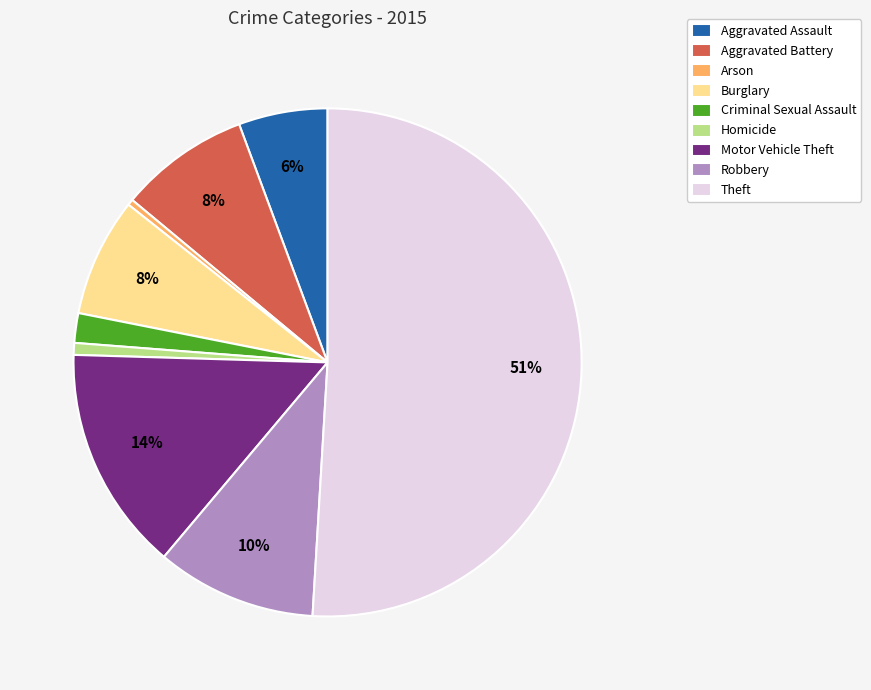

The Theft slice represents 62% of the pie. True or false?

False